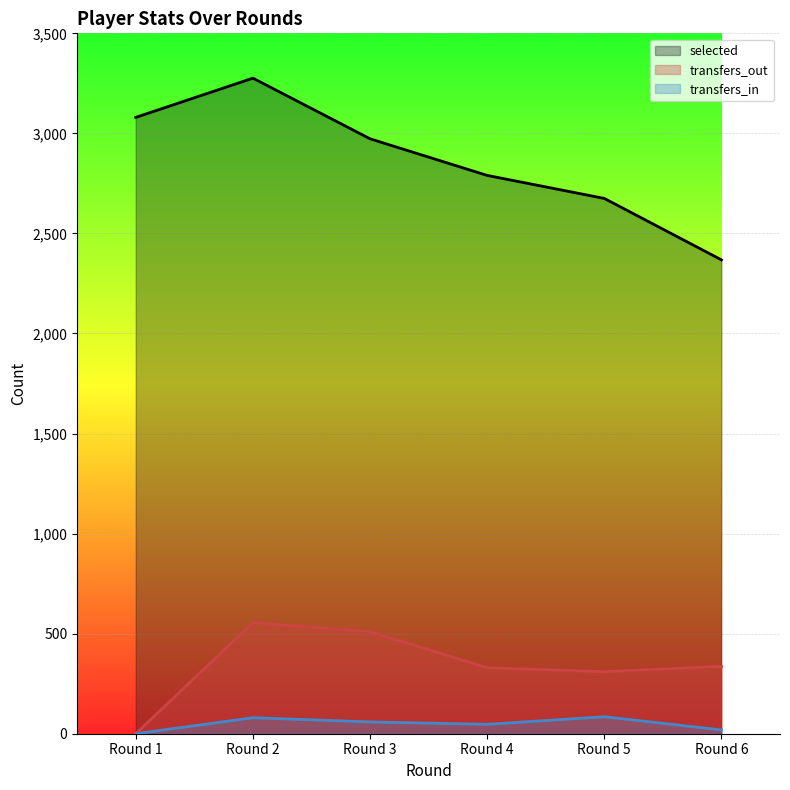

At which label does transfers_out first exceed 337?

Round 2